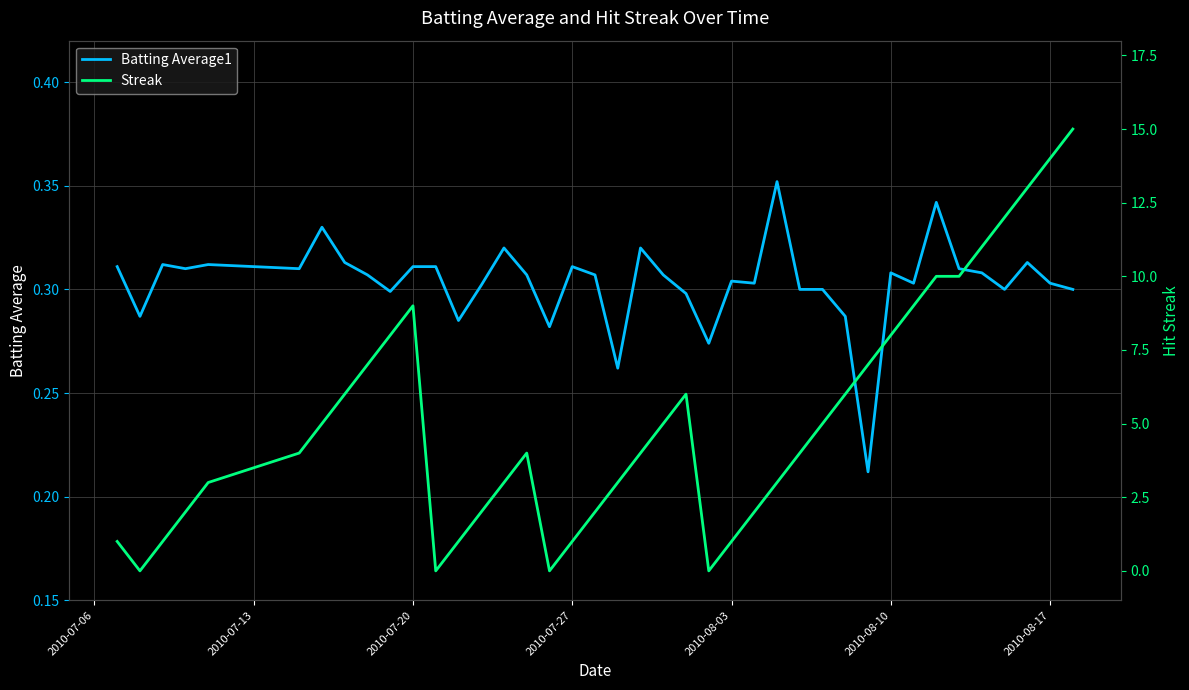

True or false: Streak and Batting Average1 intersect in this chart.

True